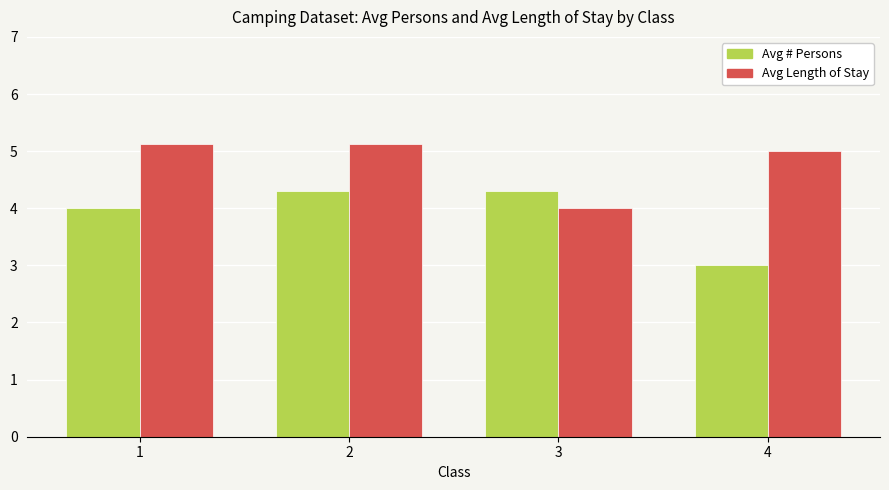

What is the difference between the second highest and second lowest values in the Avg Length of Stay series?

0.1